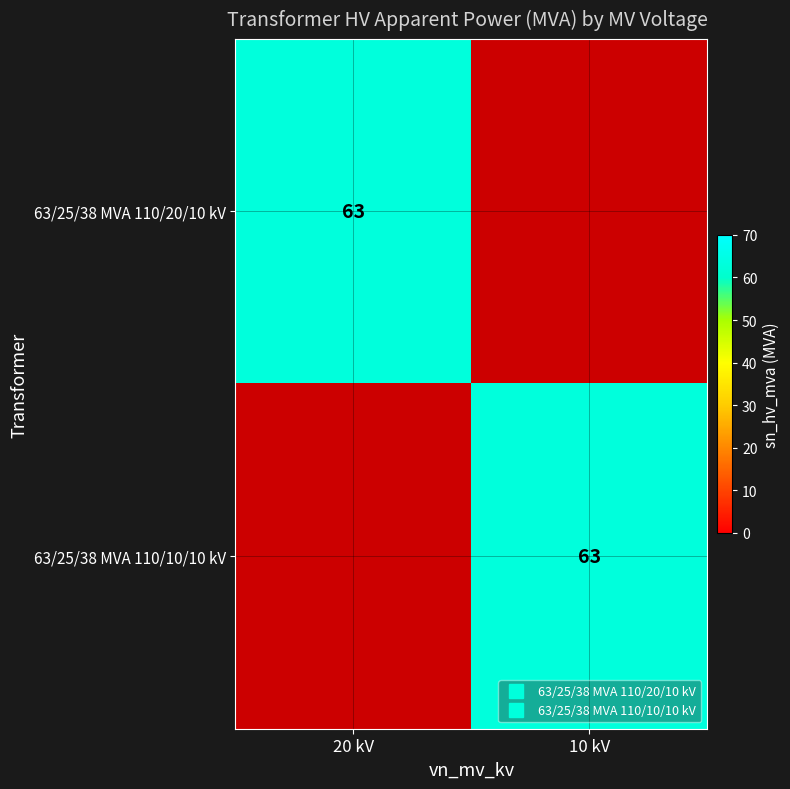

Which series has the widest spread of values?

63/25/38 MVA 110/20/10 kV